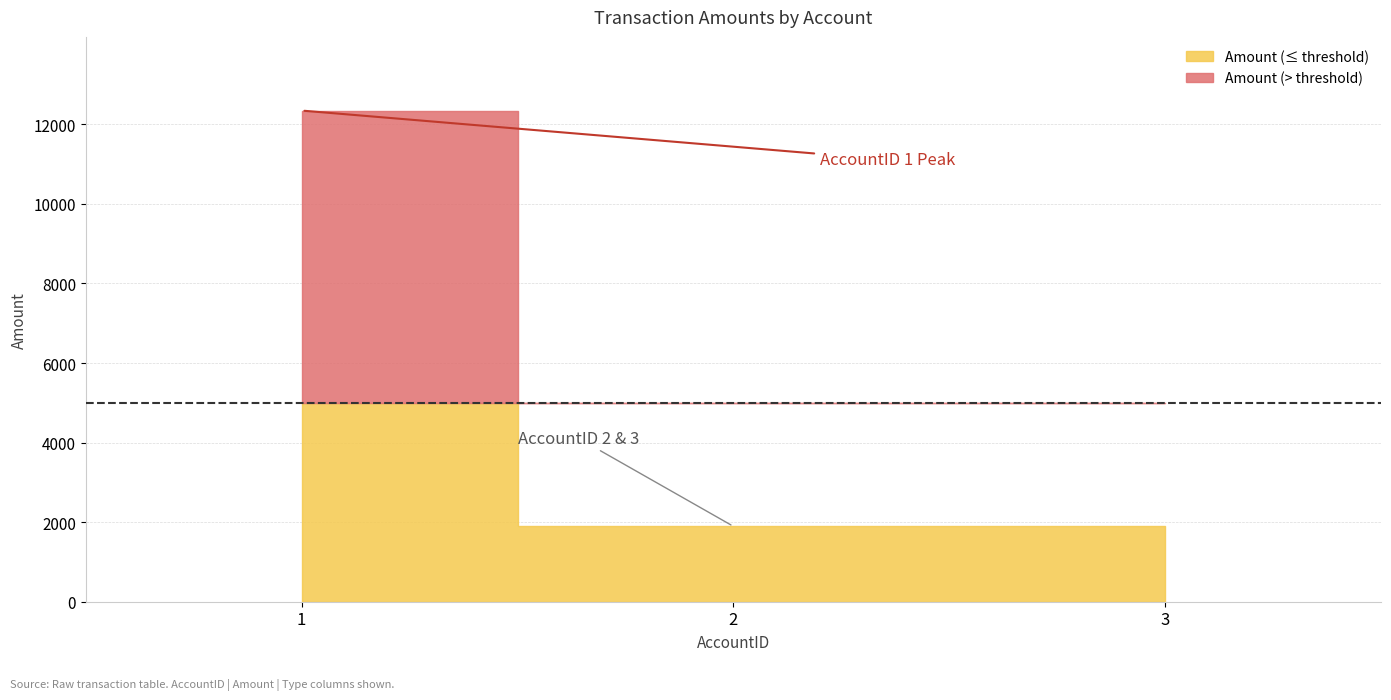

How many distinct data groups are displayed?

2